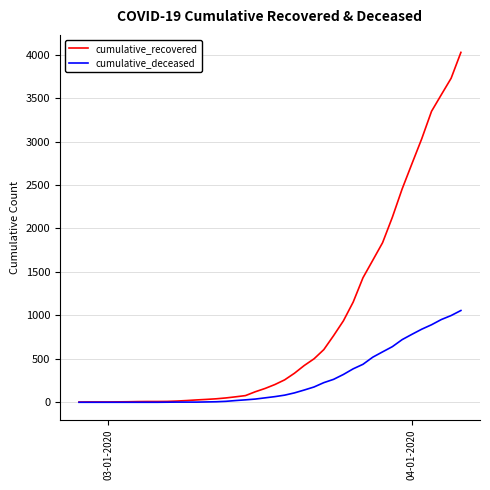

List the series in order of their overall mean, lowest first.

cumulative_deceased, cumulative_recovered